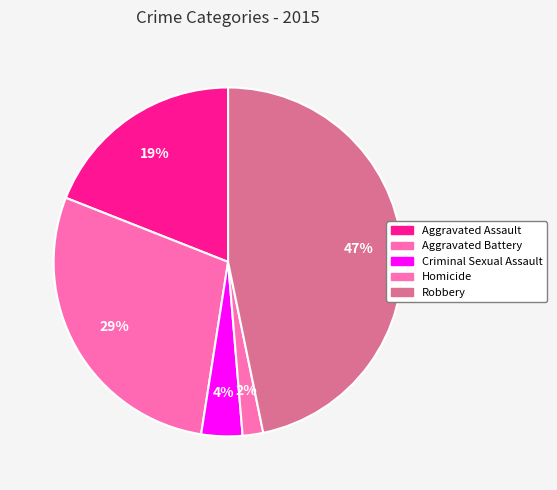

Does any single category account for the majority?

No